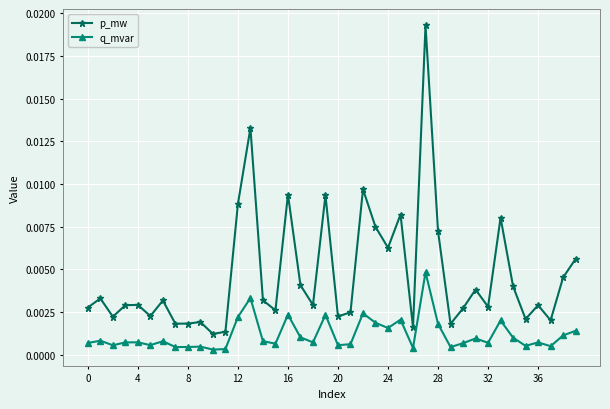

Does the chart display data point markers on the line(s)?

Yes